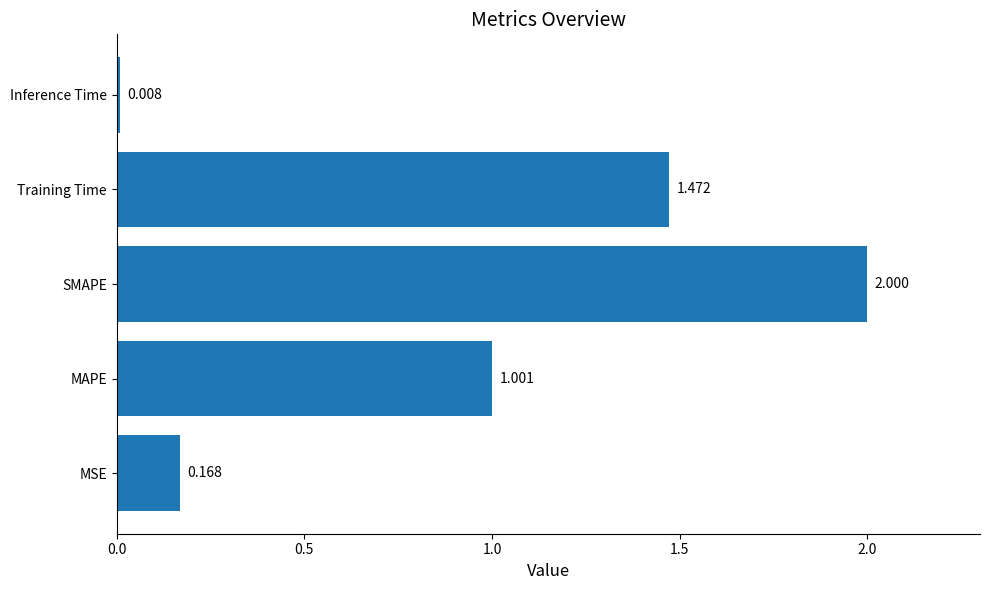

List the labels in order of value, smallest first.

Inference Time, MSE, MAPE, Training Time, SMAPE